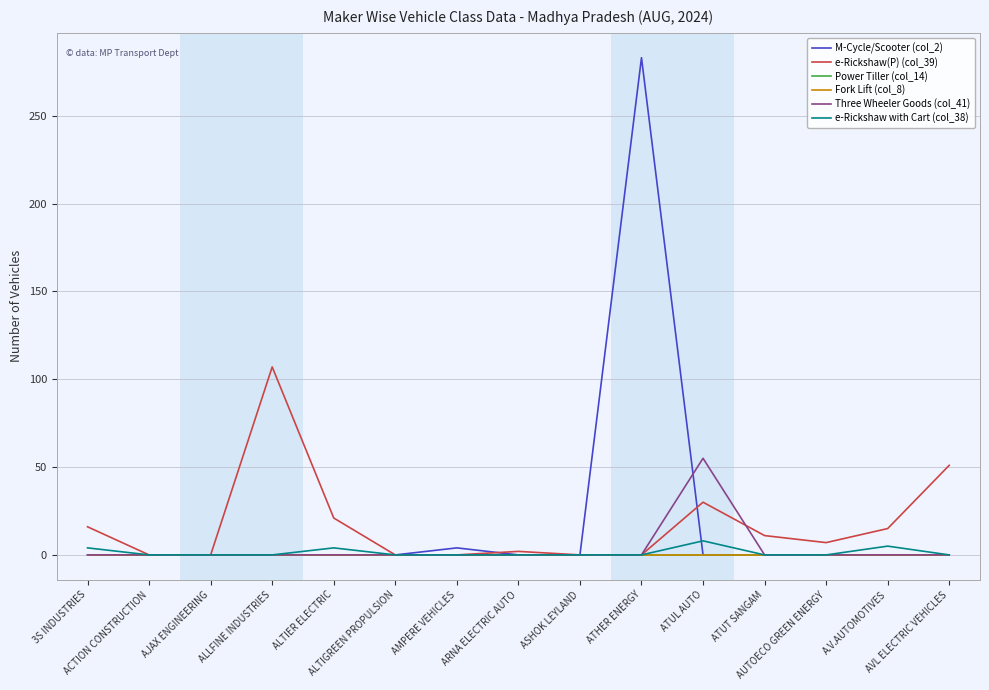

Reading right to left, transcribe all the data shown in this chart.

M-Cycle/Scooter (col_2): AVL ELECTRIC VEHICLES=0	A.V.AUTOMOTIVES=0	AUTOECO GREEN ENERGY=0	ATUT SANGAM=0	ATUL AUTO=0	ATHER ENERGY=283	ASHOK LEYLAND=0	ARNA ELECTRIC AUTO=0	AMPERE VEHICLES=4	ALTIGREEN PROPULSION=0	ALTIER ELECTRIC=0	ALLFINE INDUSTRIES=0	AJAX ENGINEERING=0	ACTION CONSTRUCTION=0	3S INDUSTRIES=0
e-Rickshaw(P) (col_39): AVL ELECTRIC VEHICLES=51	A.V.AUTOMOTIVES=15	AUTOECO GREEN ENERGY=7	ATUT SANGAM=11	ATUL AUTO=30	ATHER ENERGY=0	ASHOK LEYLAND=0	ARNA ELECTRIC AUTO=2	AMPERE VEHICLES=0	ALTIGREEN PROPULSION=0	ALTIER ELECTRIC=21	ALLFINE INDUSTRIES=107	AJAX ENGINEERING=0	ACTION CONSTRUCTION=0	3S INDUSTRIES=16
Power Tiller (col_14): AVL ELECTRIC VEHICLES=0	A.V.AUTOMOTIVES=0	AUTOECO GREEN ENERGY=0	ATUT SANGAM=0	ATUL AUTO=0	ATHER ENERGY=0	ASHOK LEYLAND=0	ARNA ELECTRIC AUTO=0	AMPERE VEHICLES=0	ALTIGREEN PROPULSION=0	ALTIER ELECTRIC=0	ALLFINE INDUSTRIES=0	AJAX ENGINEERING=0	ACTION CONSTRUCTION=0	3S INDUSTRIES=0
Fork Lift (col_8): AVL ELECTRIC VEHICLES=0	A.V.AUTOMOTIVES=0	AUTOECO GREEN ENERGY=0	ATUT SANGAM=0	ATUL AUTO=0	ATHER ENERGY=0	ASHOK LEYLAND=0	ARNA ELECTRIC AUTO=0	AMPERE VEHICLES=0	ALTIGREEN PROPULSION=0	ALTIER ELECTRIC=0	ALLFINE INDUSTRIES=0	AJAX ENGINEERING=0	ACTION CONSTRUCTION=0	3S INDUSTRIES=0
Three Wheeler Goods (col_41): AVL ELECTRIC VEHICLES=0	A.V.AUTOMOTIVES=0	AUTOECO GREEN ENERGY=0	ATUT SANGAM=0	ATUL AUTO=55	ATHER ENERGY=0	ASHOK LEYLAND=0	ARNA ELECTRIC AUTO=0	AMPERE VEHICLES=0	ALTIGREEN PROPULSION=0	ALTIER ELECTRIC=0	ALLFINE INDUSTRIES=0	AJAX ENGINEERING=0	ACTION CONSTRUCTION=0	3S INDUSTRIES=0
e-Rickshaw with Cart (col_38): AVL ELECTRIC VEHICLES=0	A.V.AUTOMOTIVES=5	AUTOECO GREEN ENERGY=0	ATUT SANGAM=0	ATUL AUTO=8	ATHER ENERGY=0	ASHOK LEYLAND=0	ARNA ELECTRIC AUTO=0	AMPERE VEHICLES=0	ALTIGREEN PROPULSION=0	ALTIER ELECTRIC=4	ALLFINE INDUSTRIES=0	AJAX ENGINEERING=0	ACTION CONSTRUCTION=0	3S INDUSTRIES=4